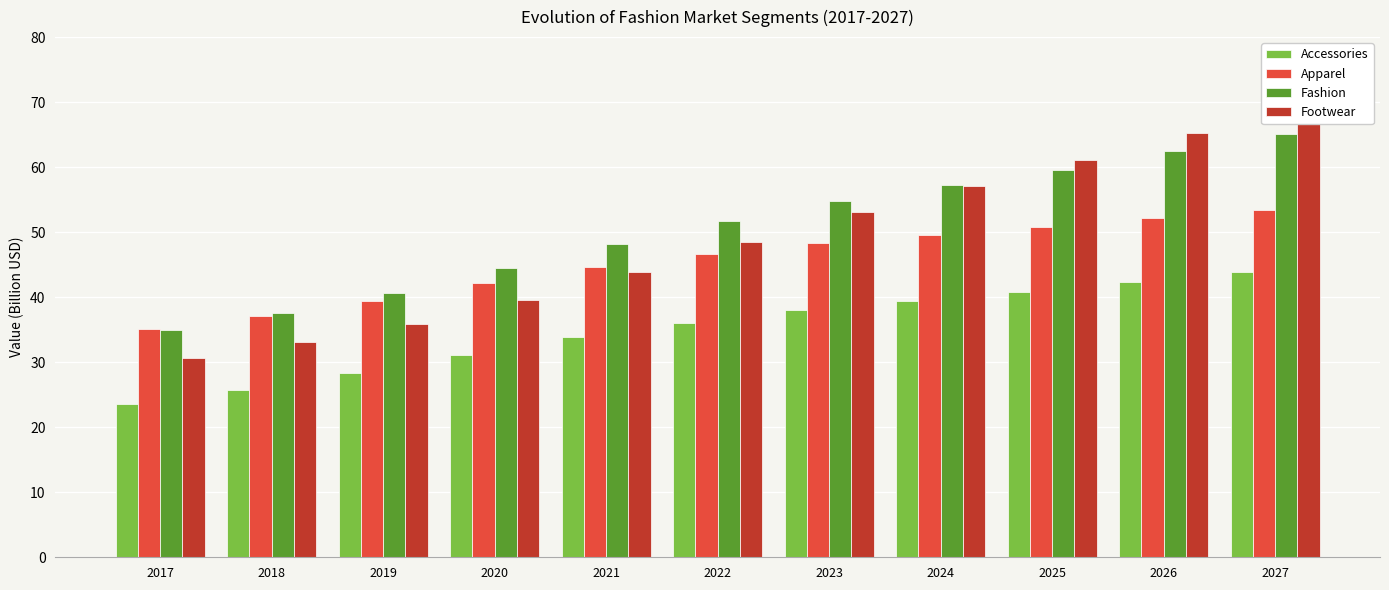

At which label does Accessories reach its peak?

2027